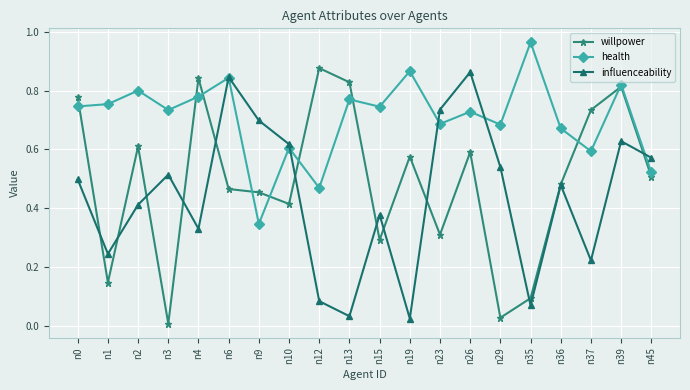

Between n1 and n13, which series saw the biggest shift?

willpower